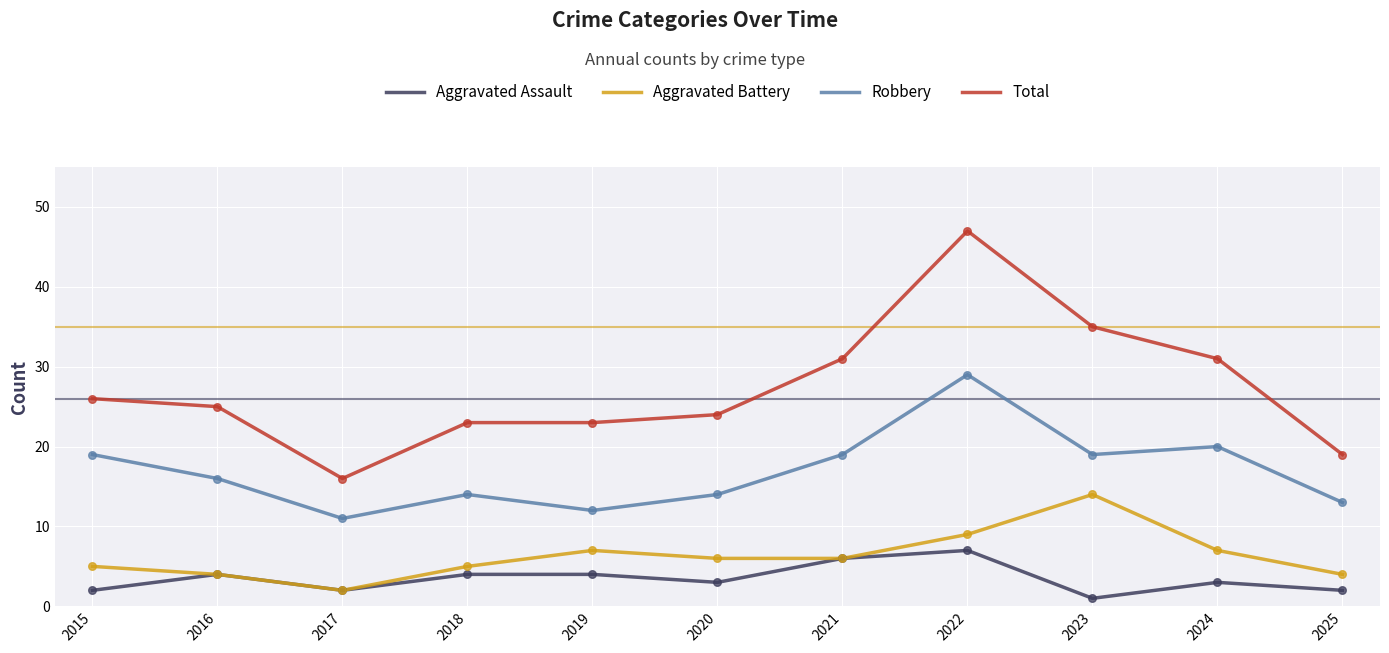

Is the value of Aggravated Battery at 2017 greater than the value of Aggravated Assault at 2023?

Yes